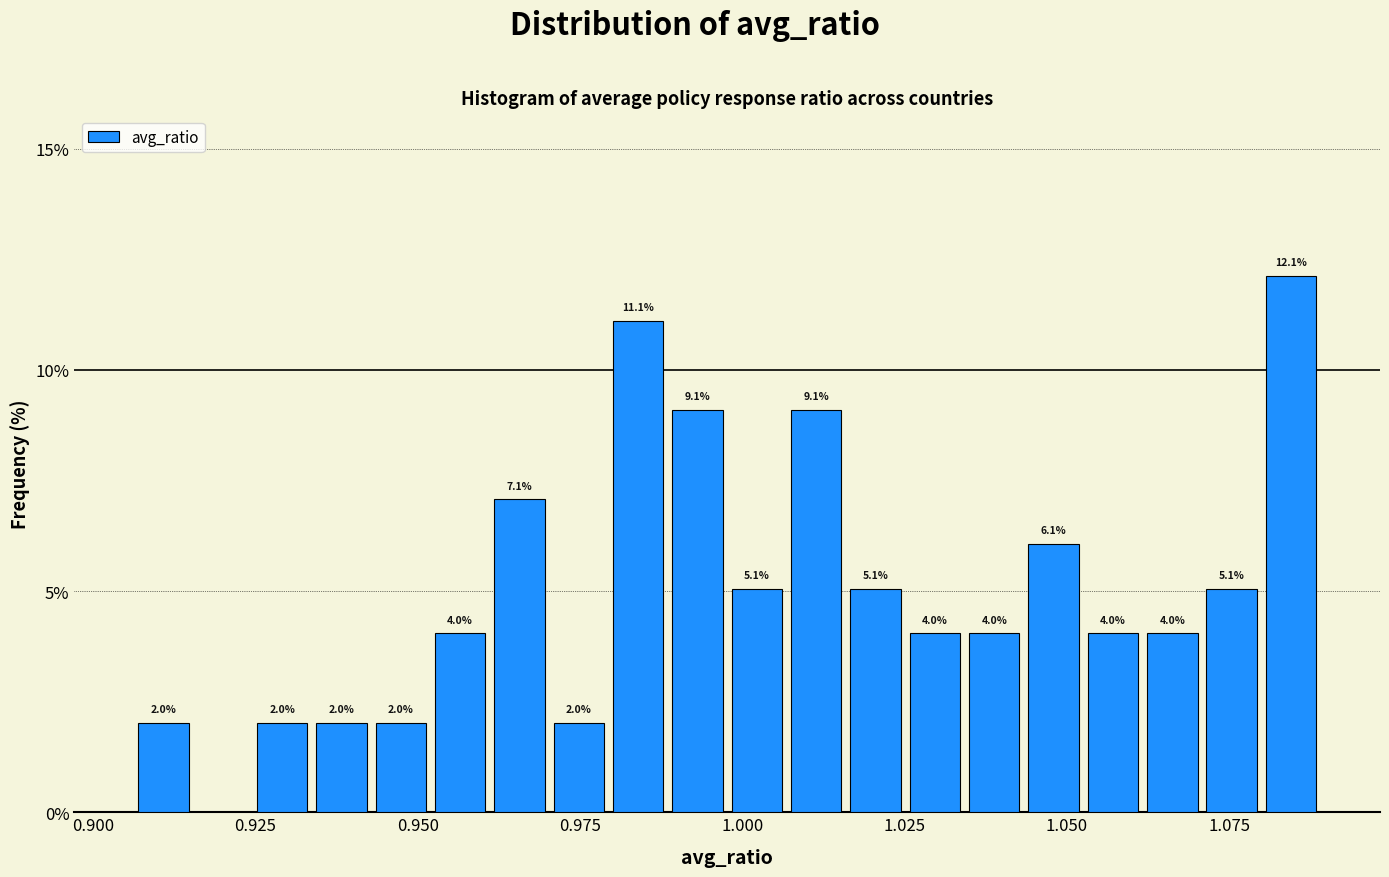

Around what value on the x-axis is the tallest bar? Give the approximate position of its centre, as read against the axis.

1.085